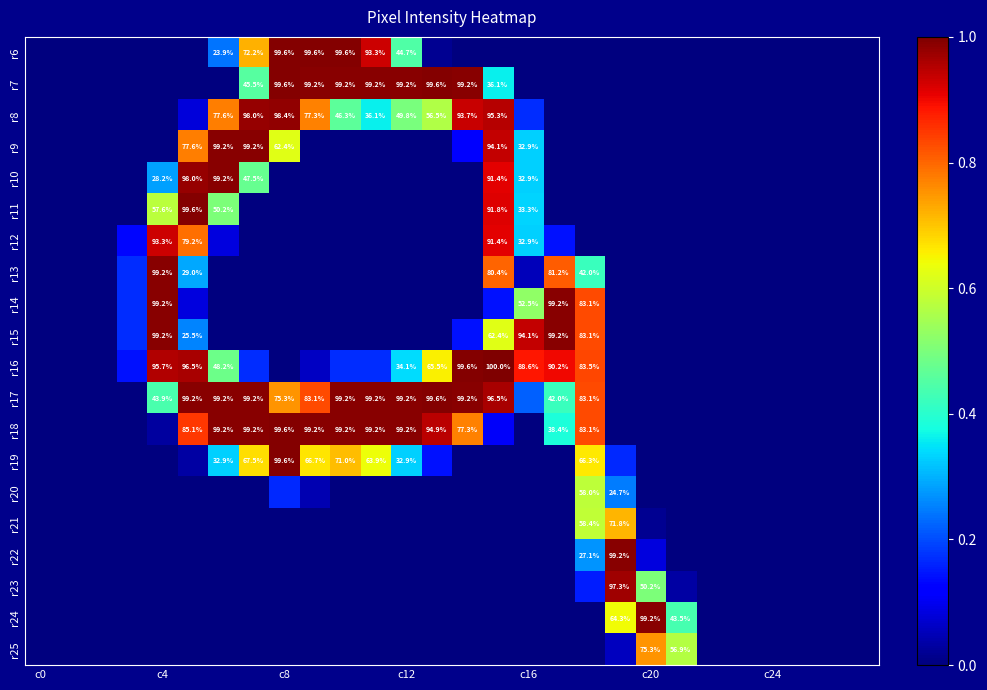

Which label corresponds to the largest value in the chart?

15